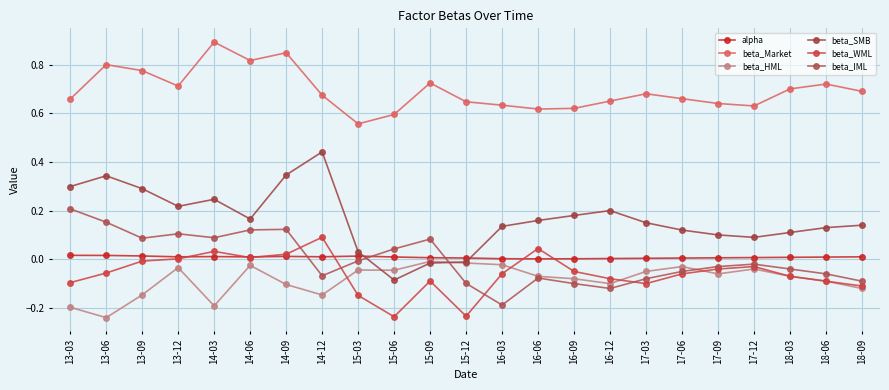

Is this an area chart (filled region under the line)?

No